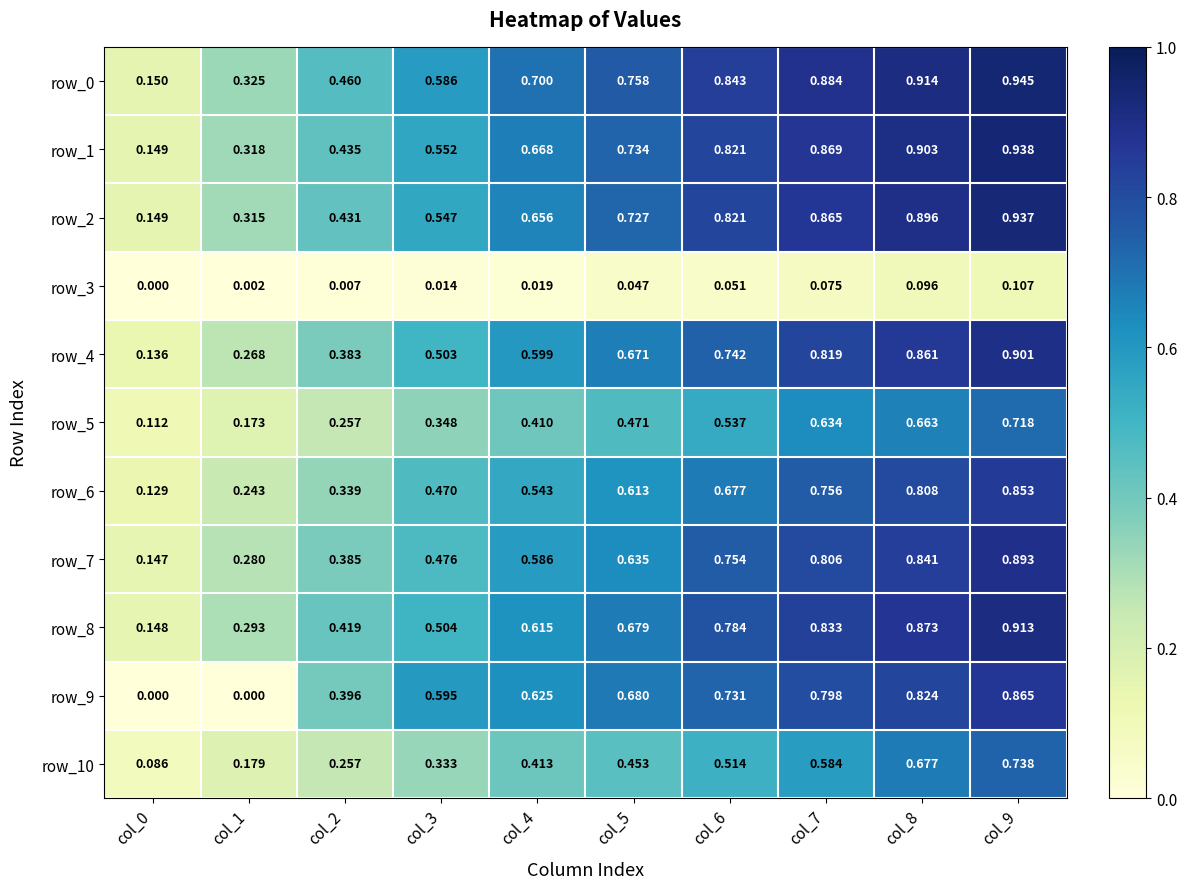

What is the difference between the maximum and minimum values in the row_0 series?

0.8